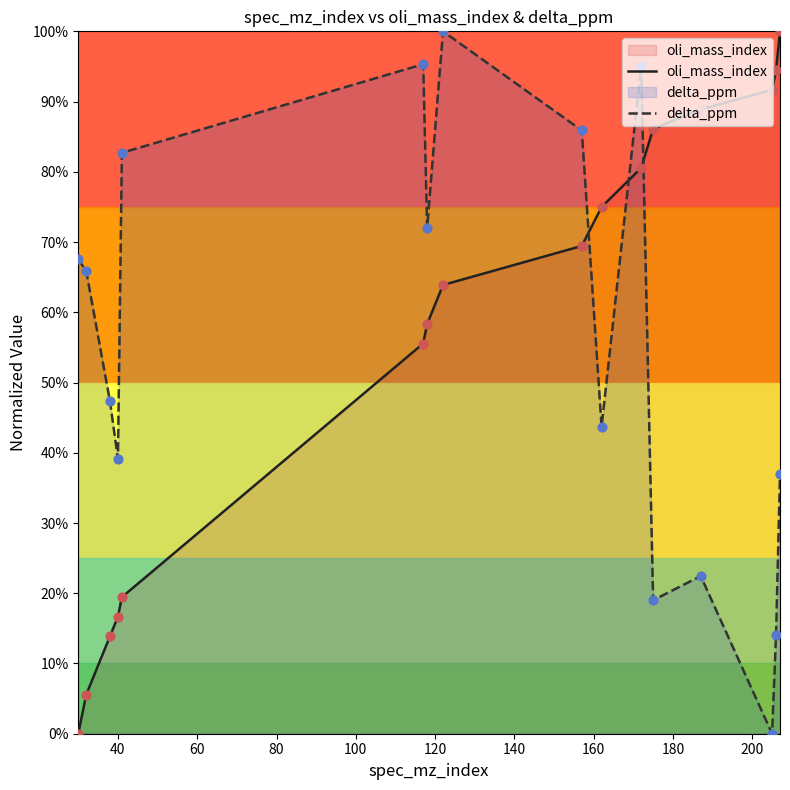

What is the difference between the maximum and minimum values in the oli_mass_index series?

100.0